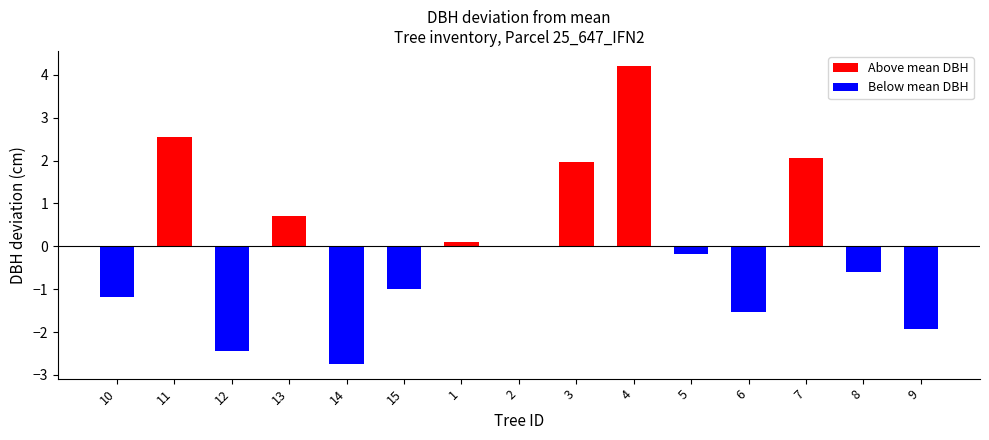

What is the greatest value displayed?

4.2